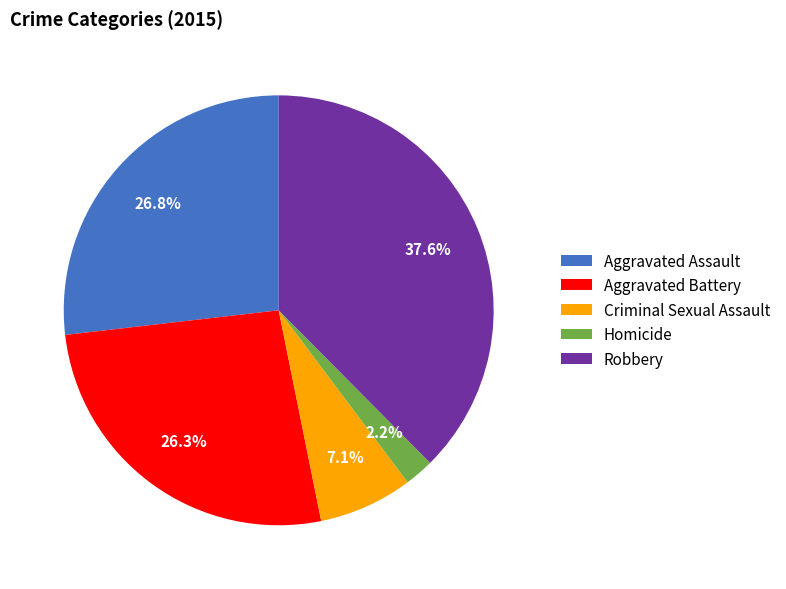

To the nearest percent, what percentage of the pie is Aggravated Assault?

27%